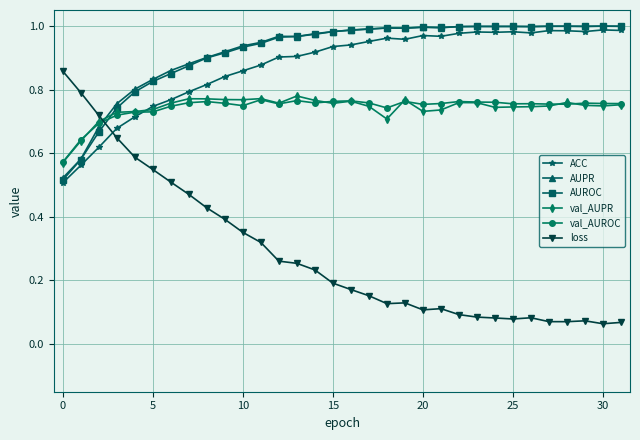

How many times do val_AUPR and loss cross each other?

1